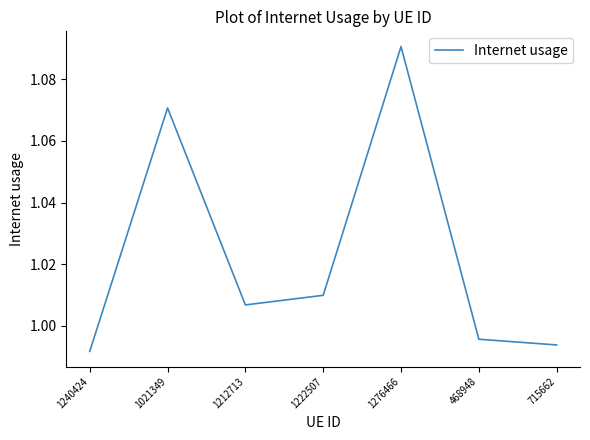

At which category does the chart reach its peak across all series?

1276466